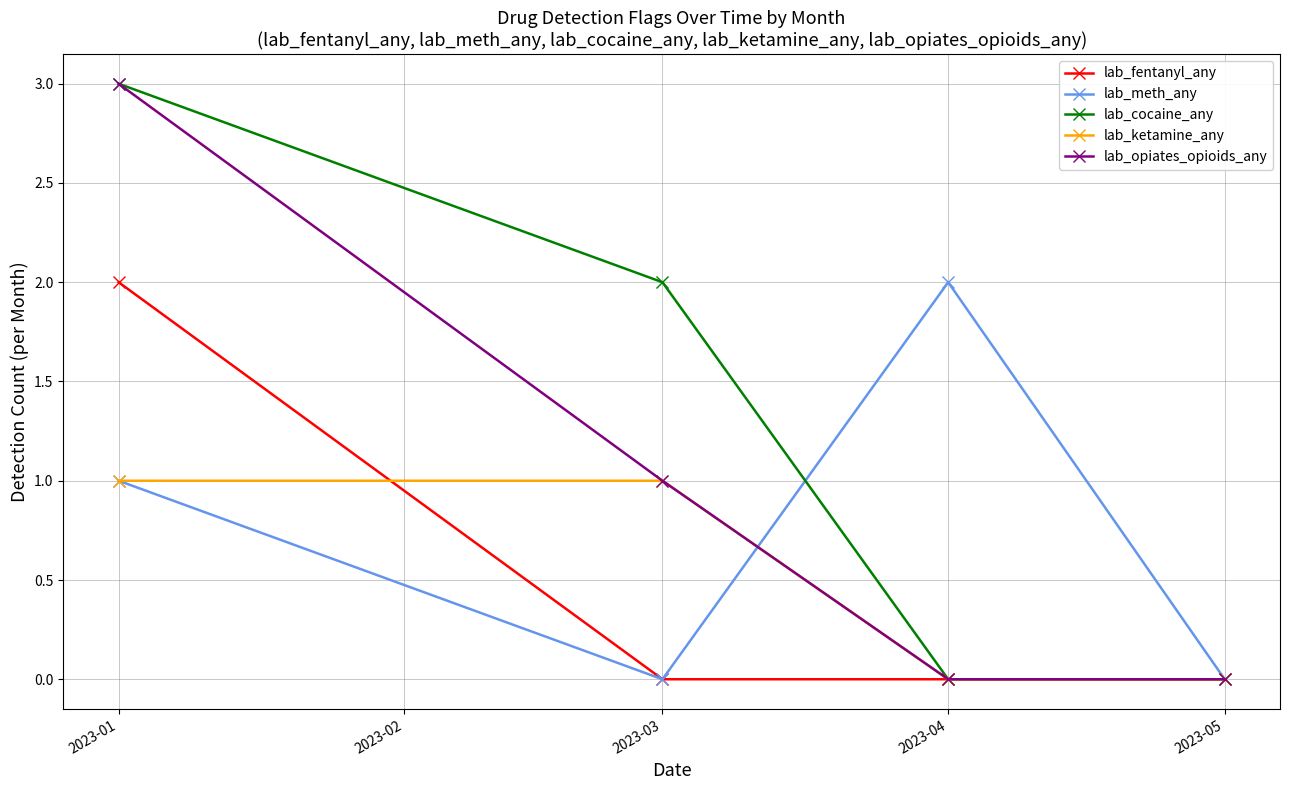

Reading left to right, extract all data points from this chart.

lab_fentanyl_any: 2023-01=2	2023-03=0	2023-04=0	2023-05=0
lab_meth_any: 2023-01=1	2023-03=0	2023-04=2	2023-05=0
lab_cocaine_any: 2023-01=3	2023-03=2	2023-04=0	2023-05=0
lab_ketamine_any: 2023-01=1	2023-03=1	2023-04=0	2023-05=0
lab_opiates_opioids_any: 2023-01=3	2023-03=1	2023-04=0	2023-05=0